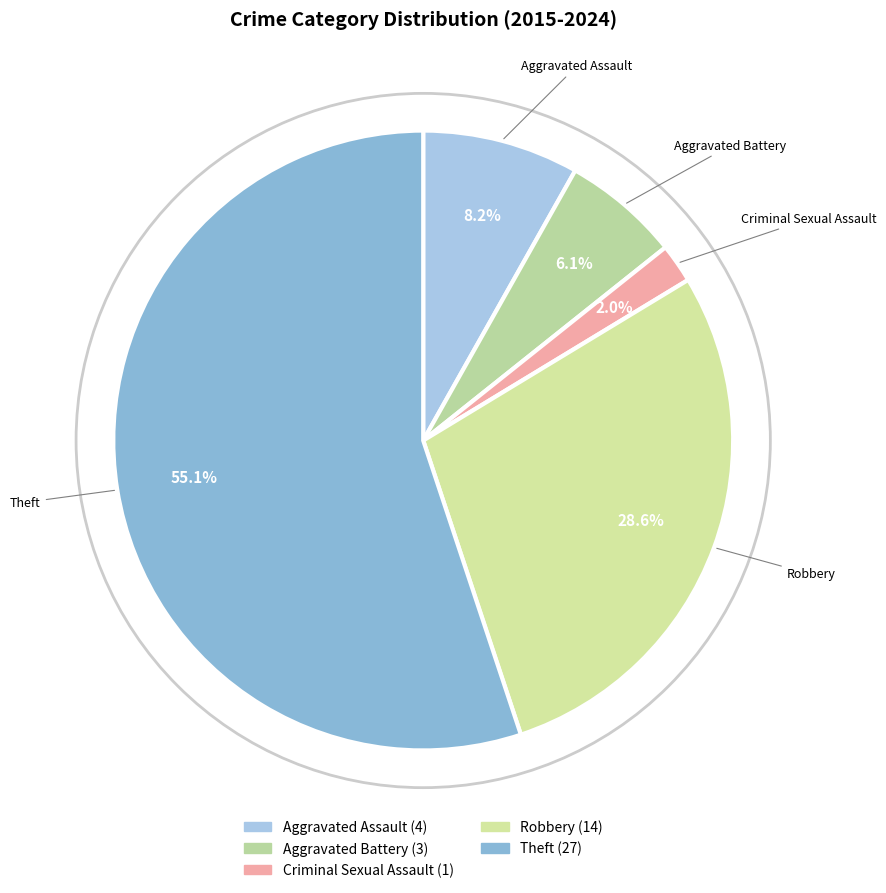

Is there a majority slice in this chart?

Yes